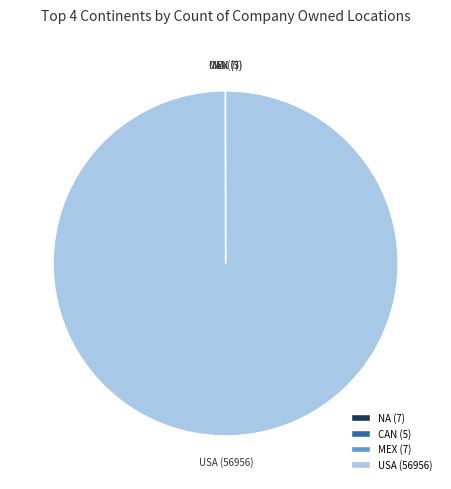

True or false: USA (56956) accounts for 89% of the total.

False